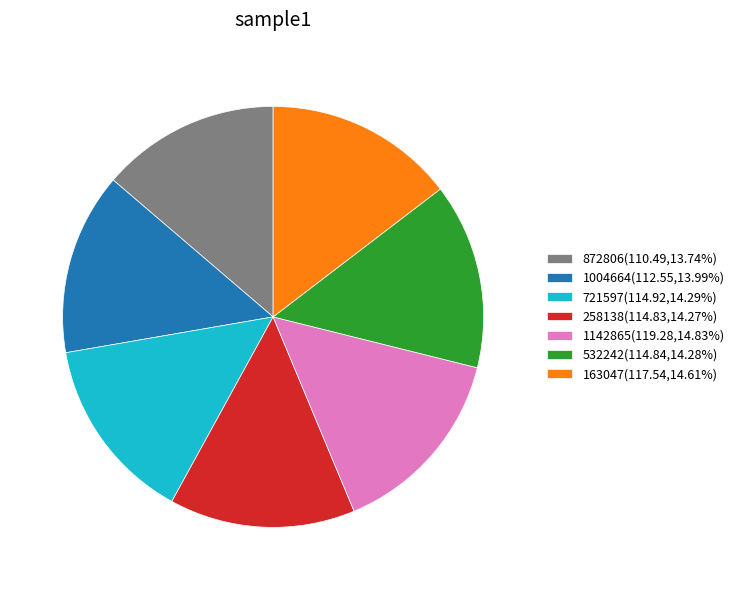

Does 872806 represent more than half of the total?

No